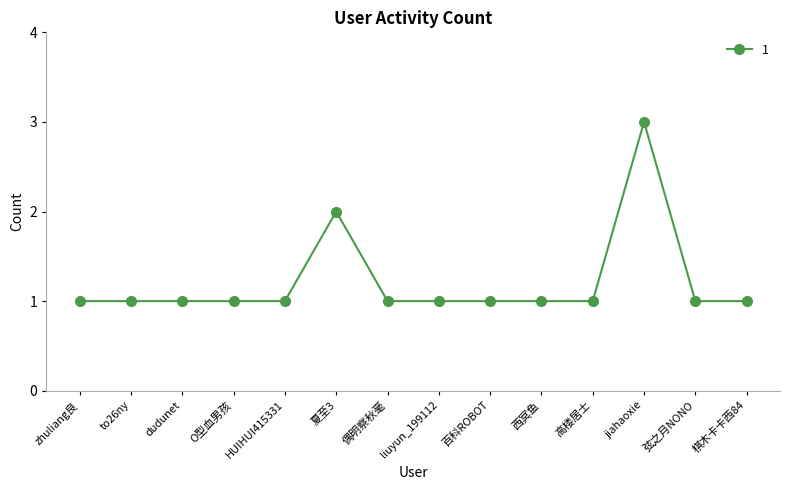

What is the maximum value shown in the chart?

3